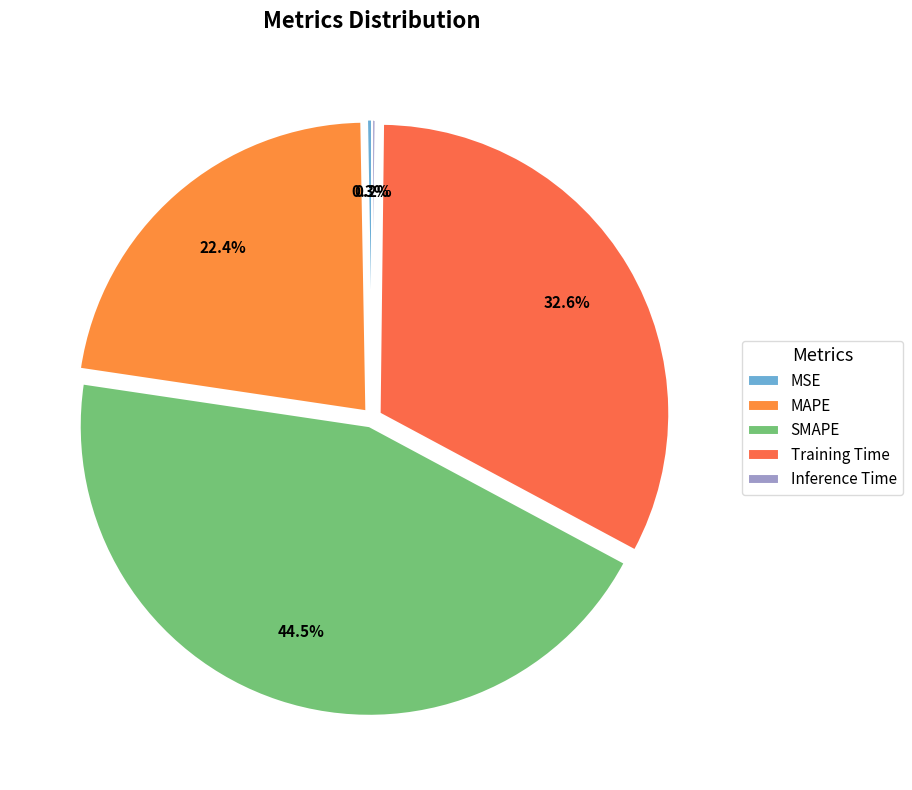

Count the number of slices in the pie.

5